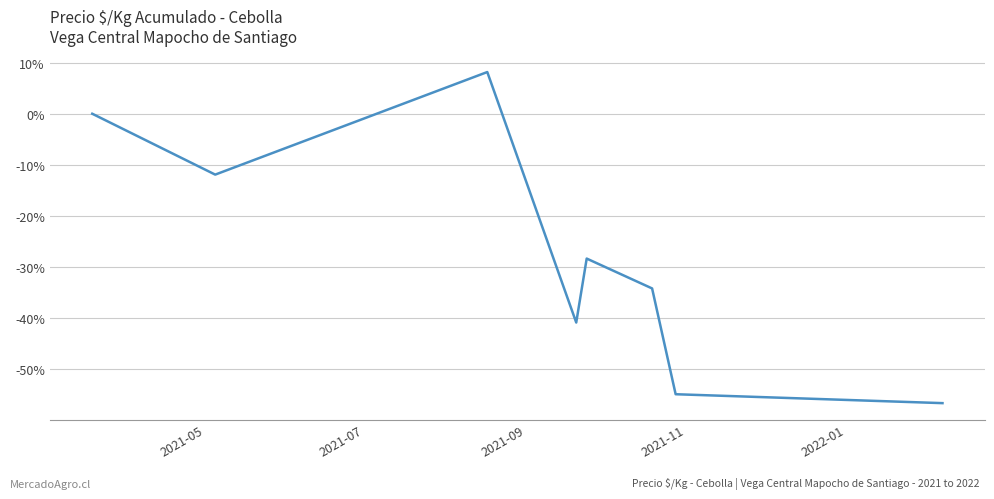

How many categories are shown in the chart?

8